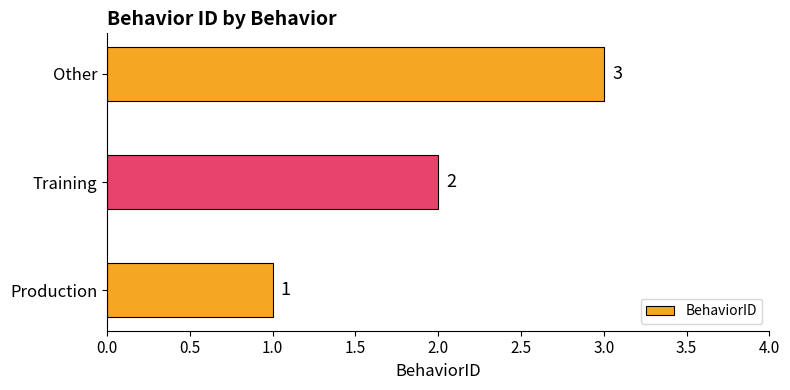

How many values are below 2?

1